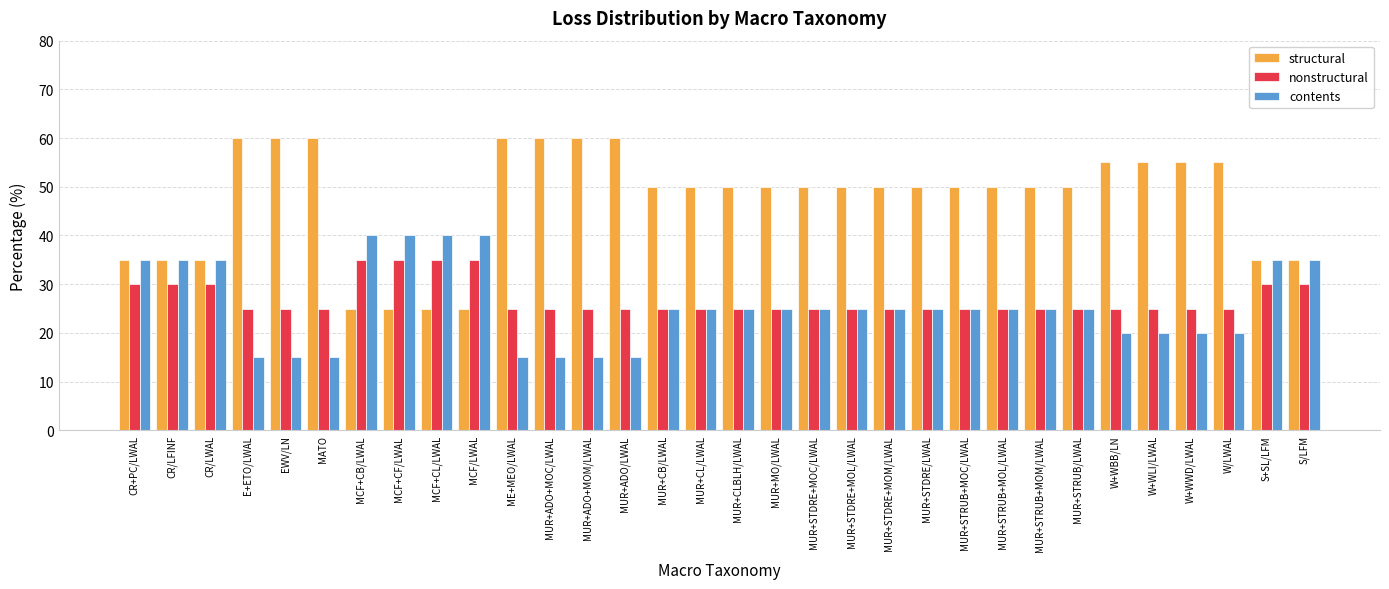

What is the label of the 1st bar from the left?

CR+PC/LWAL